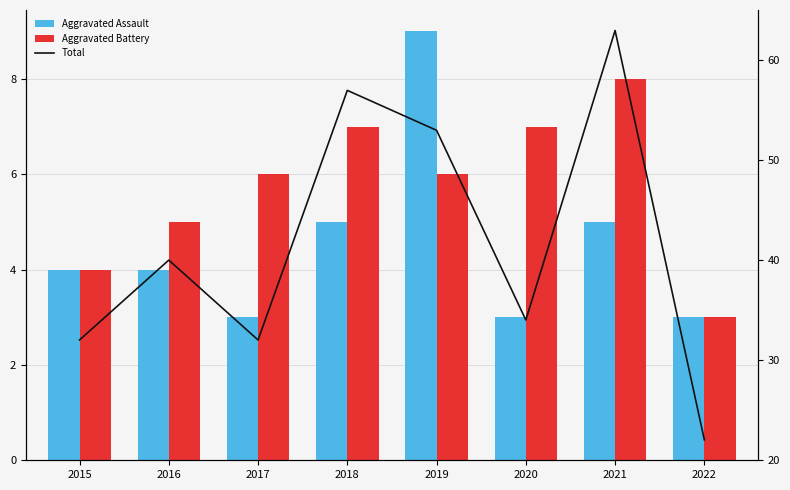

At which label is Total closest to 42?

2016